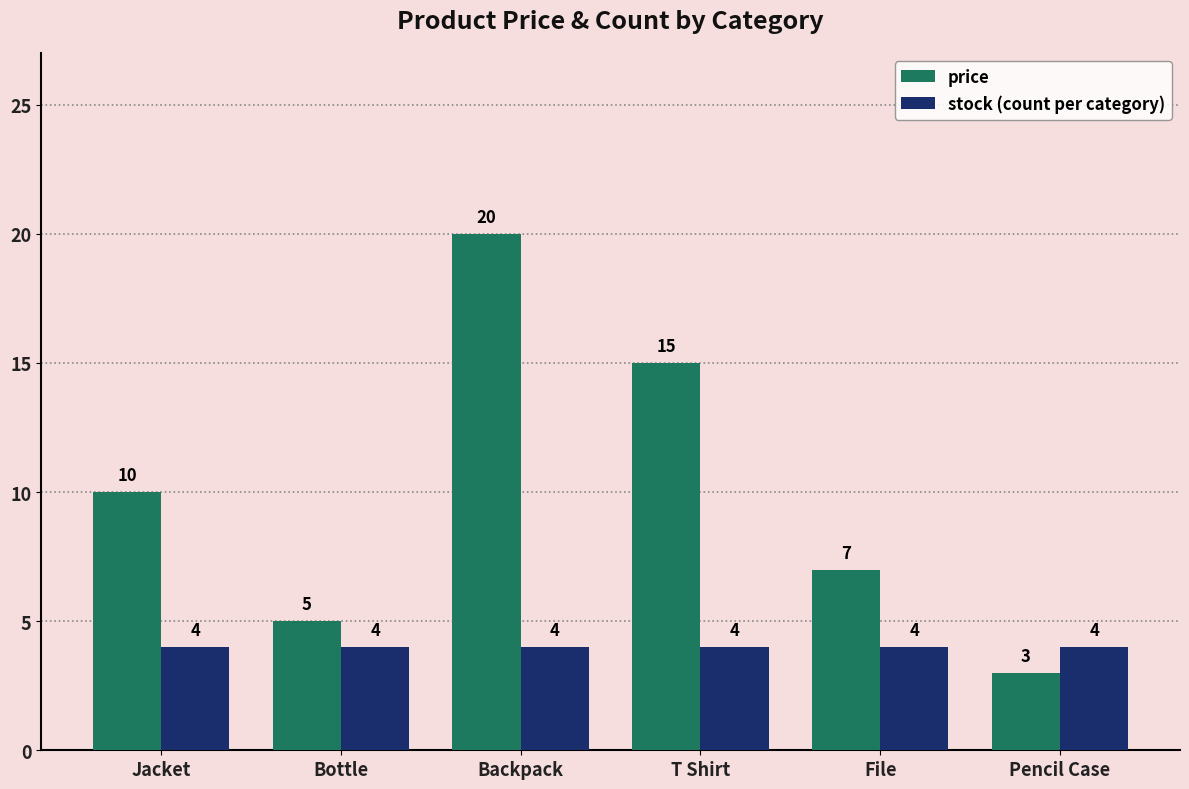

At which category is the sum across all series the highest?

Backpack